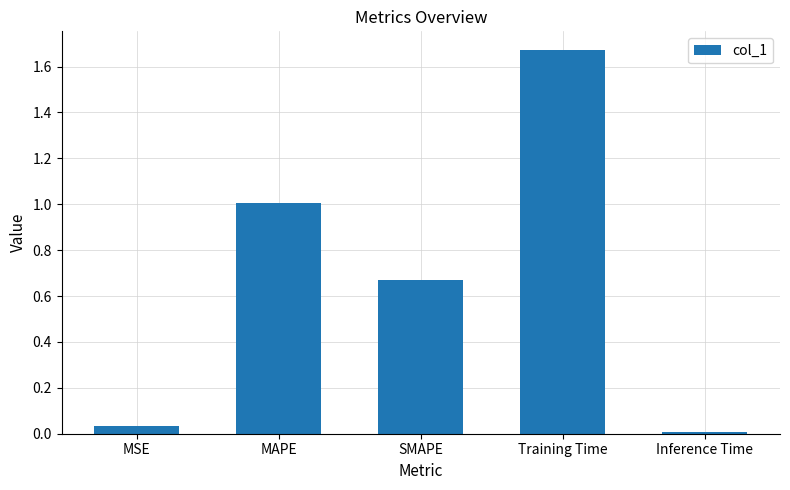

What is the label of the 2nd bar from the right?

Training Time